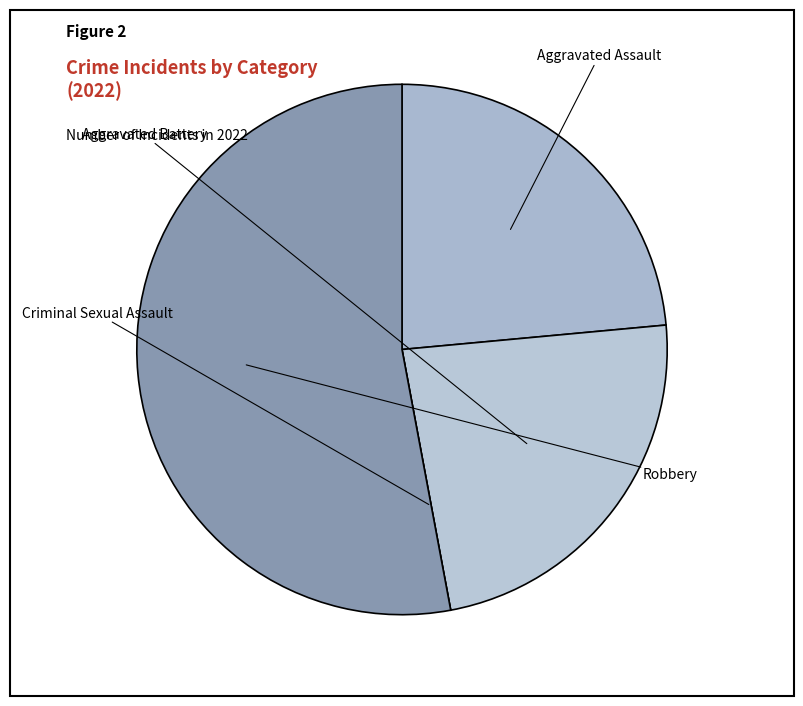

To the nearest percent, what portion does Robbery represent?

53%